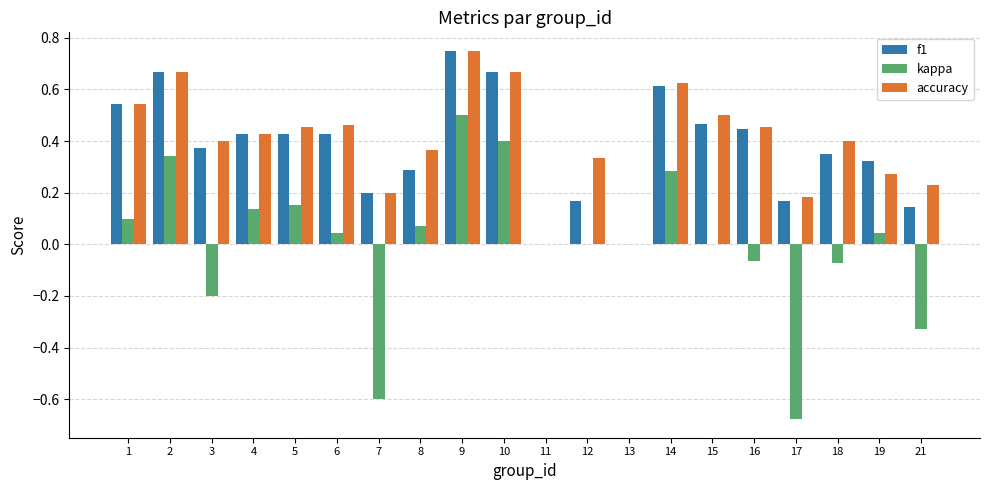

Count the number of categories in the chart.

20